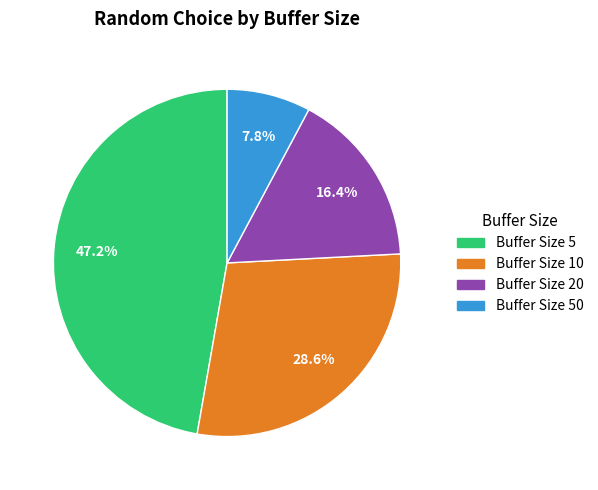

Is there any slice that represents more than half of the pie?

No